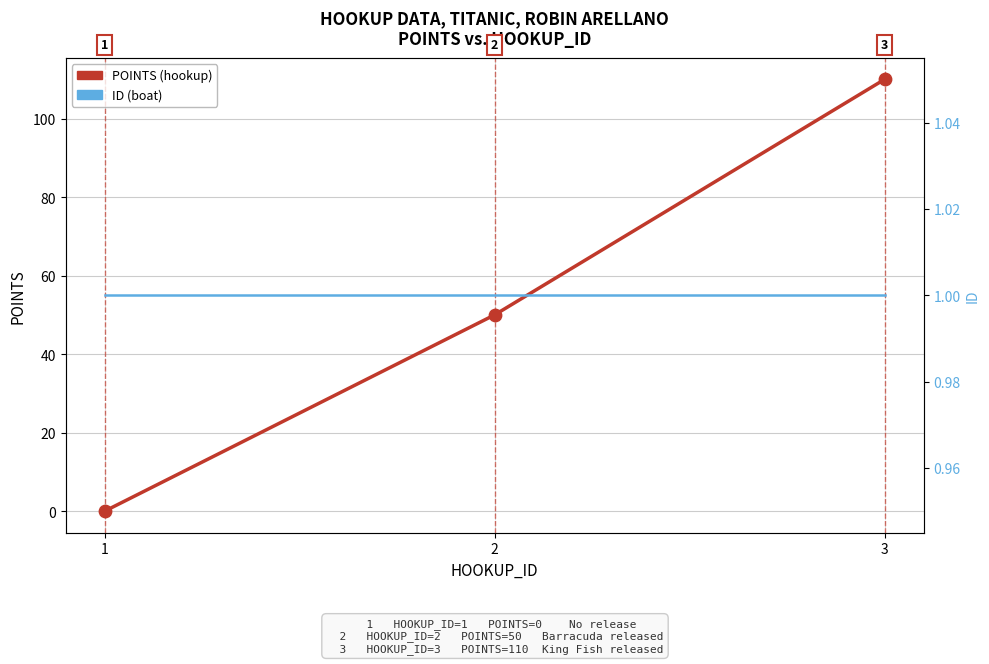

At which category is the sum across all series the highest?

3